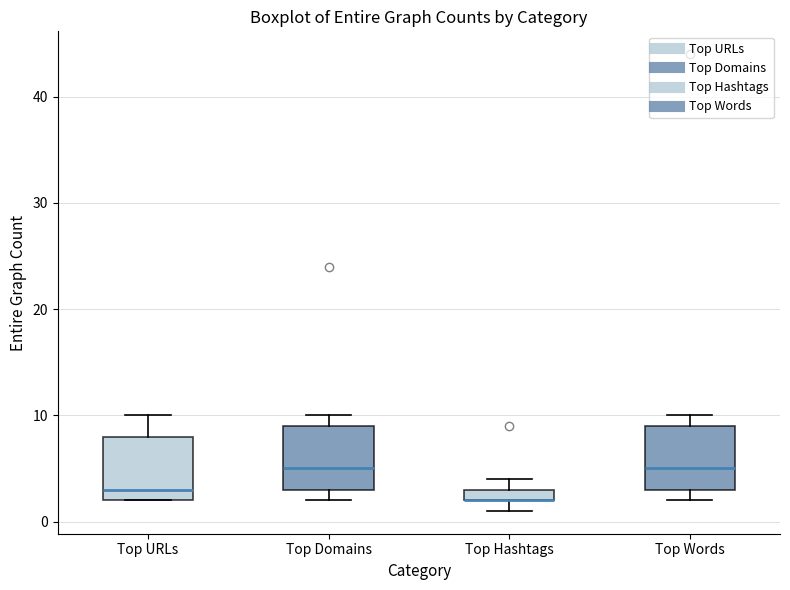

Where is the lower edge of the box for Top Hashtags on the y-axis? The values are not printed on the chart, so give them approximately, as read against the axis.

2